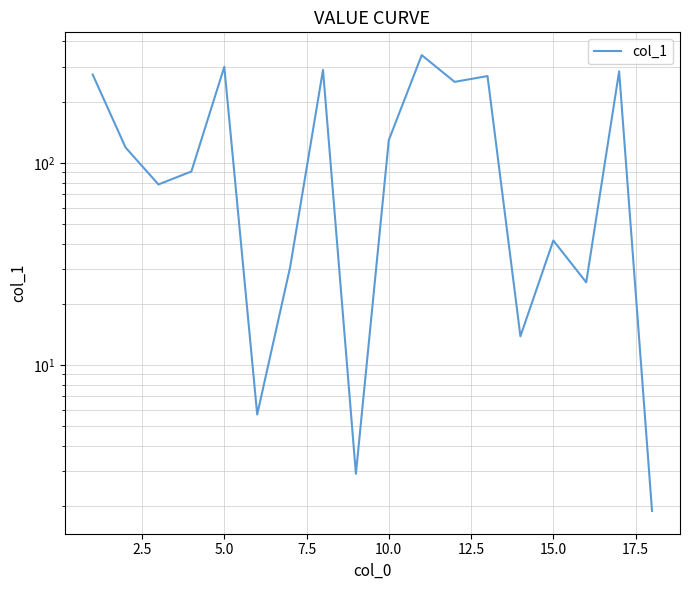

Between 14 and 20.0, which is larger?

14